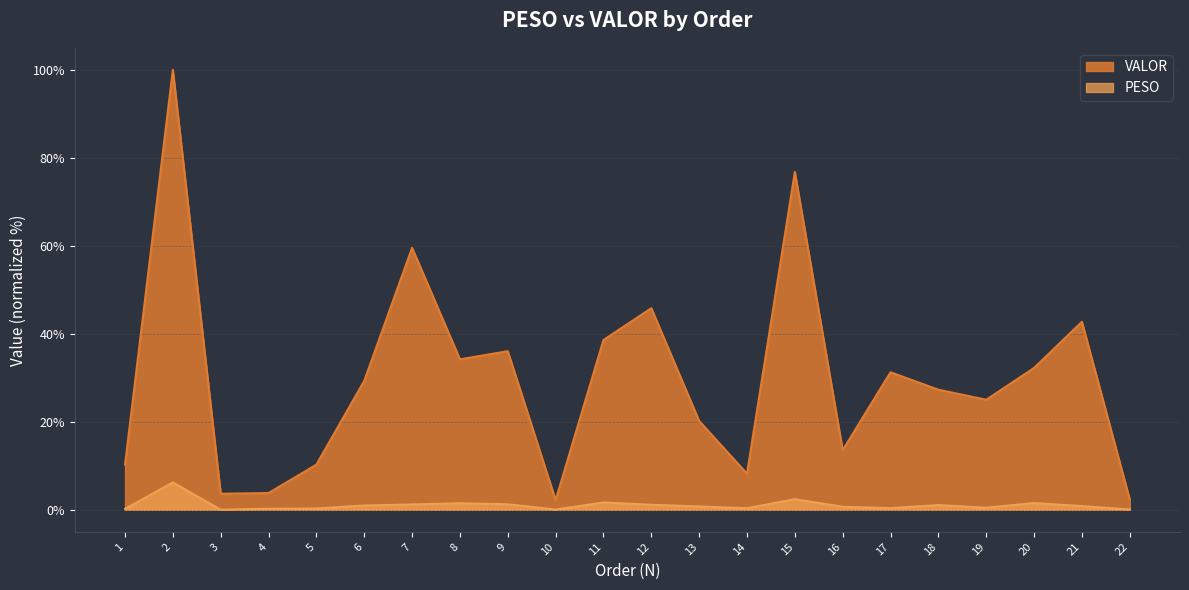

At which category does the chart reach its minimum across all series?

3